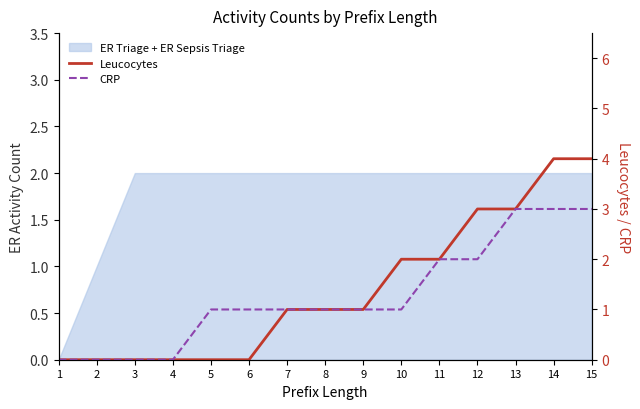

Which series has the largest range (max minus min)?

Leucocytes